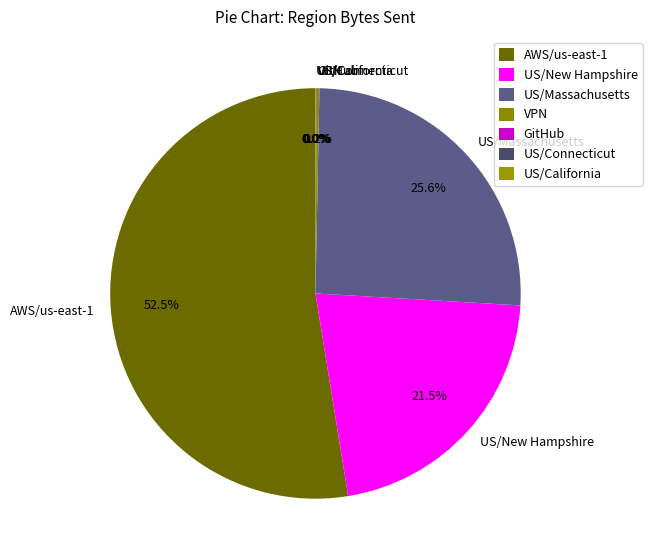

Which slice is the largest?

AWS/us-east-1